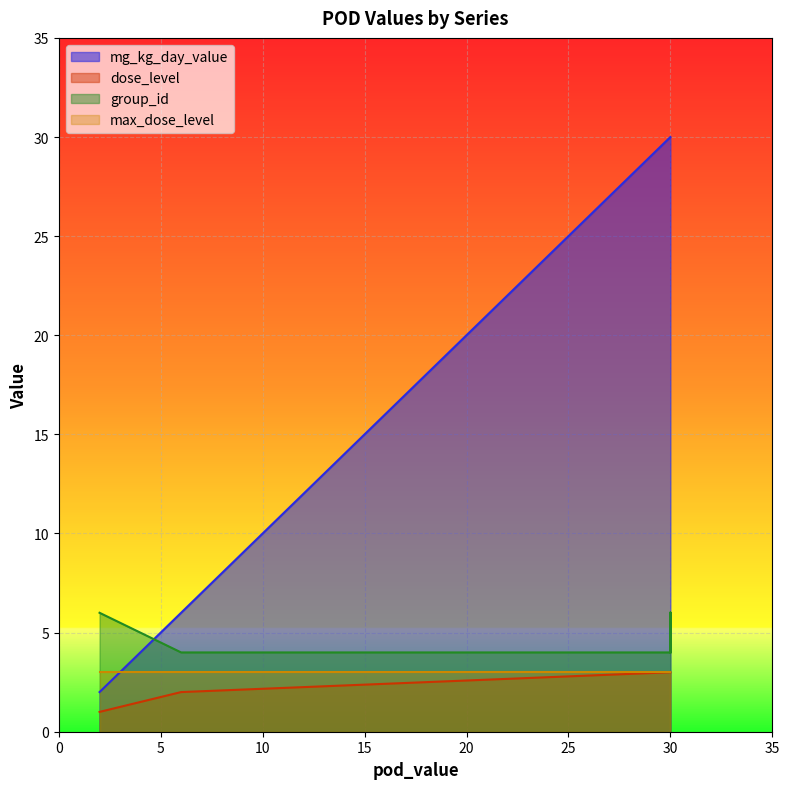

At which label does mg_kg_day_value reach its peak?

30